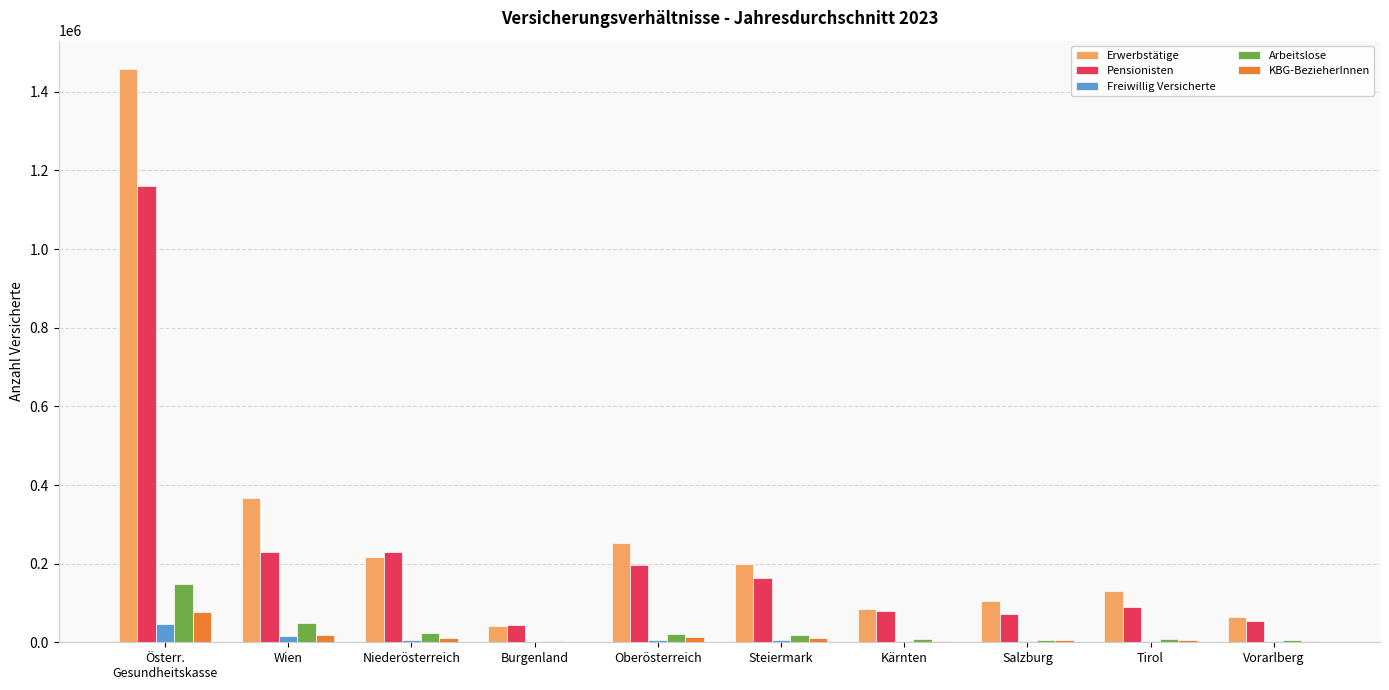

Where is Arbeitslose nearest to the value 76229?

Wien